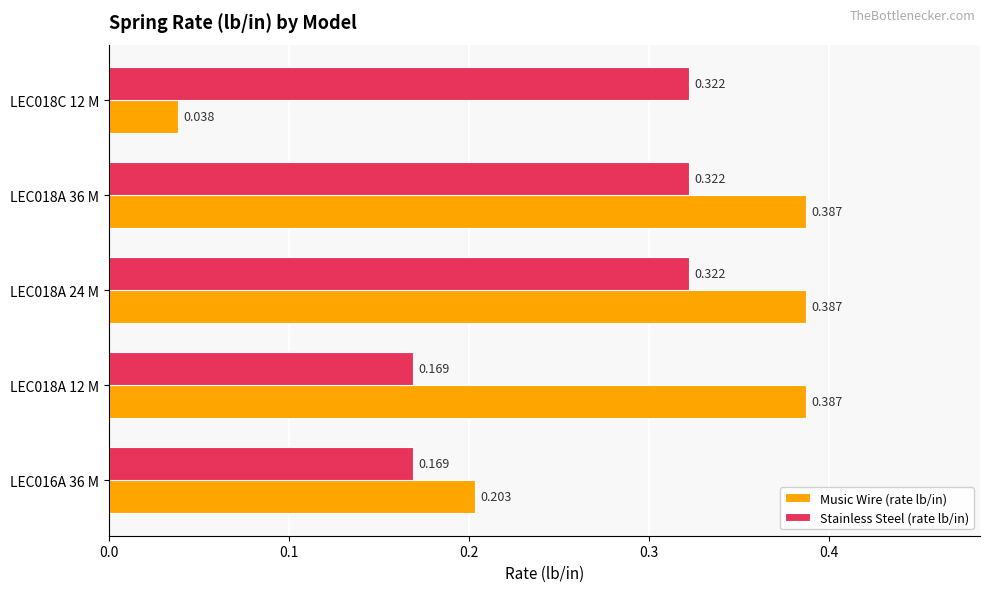

Is the value of Stainless Steel (rate lb/in) at LEC016A 36 M greater than the value of Music Wire (rate lb/in) at LEC018C 12 M?

Yes